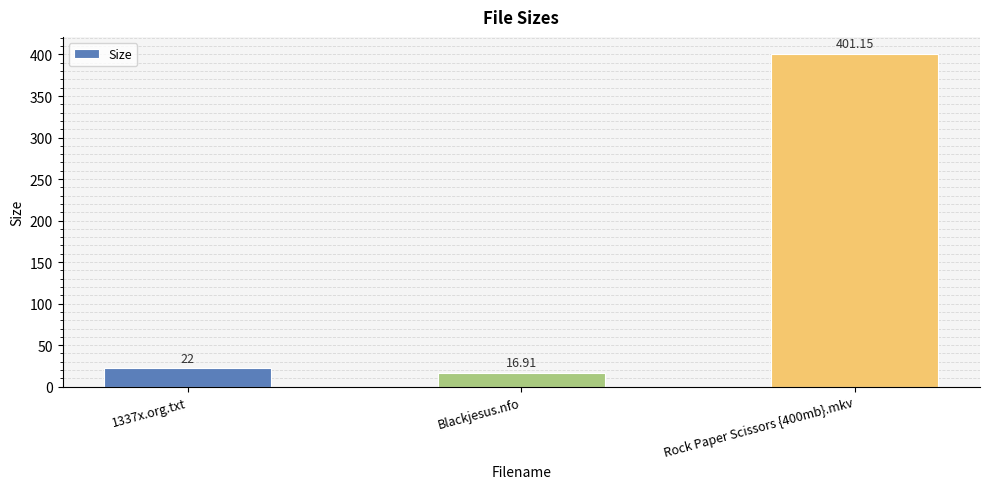

What is the change in value from 1337x.org.txt to Blackjesus.nfo?

-5.1